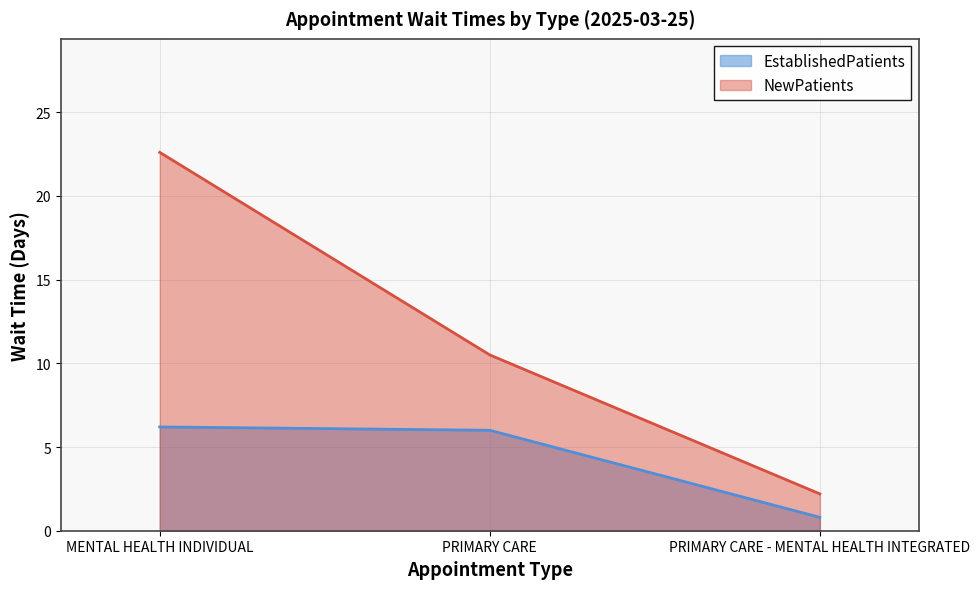

Where is NewPatients nearest to the value 12?

PRIMARY CARE